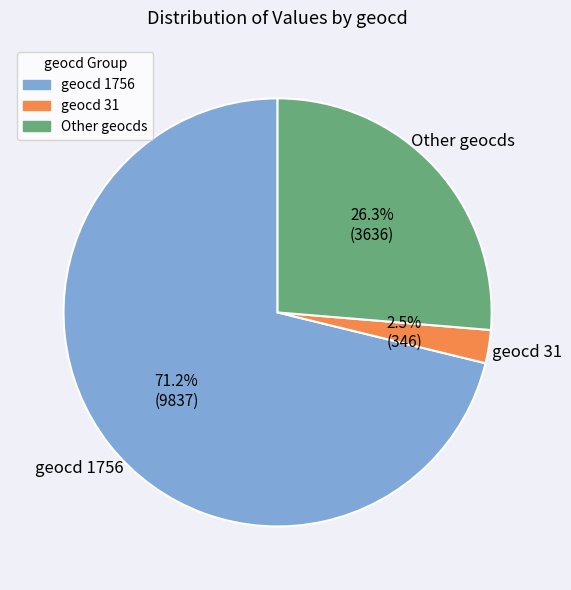

What percentage is NOT represented by geocd 31?

97.5%